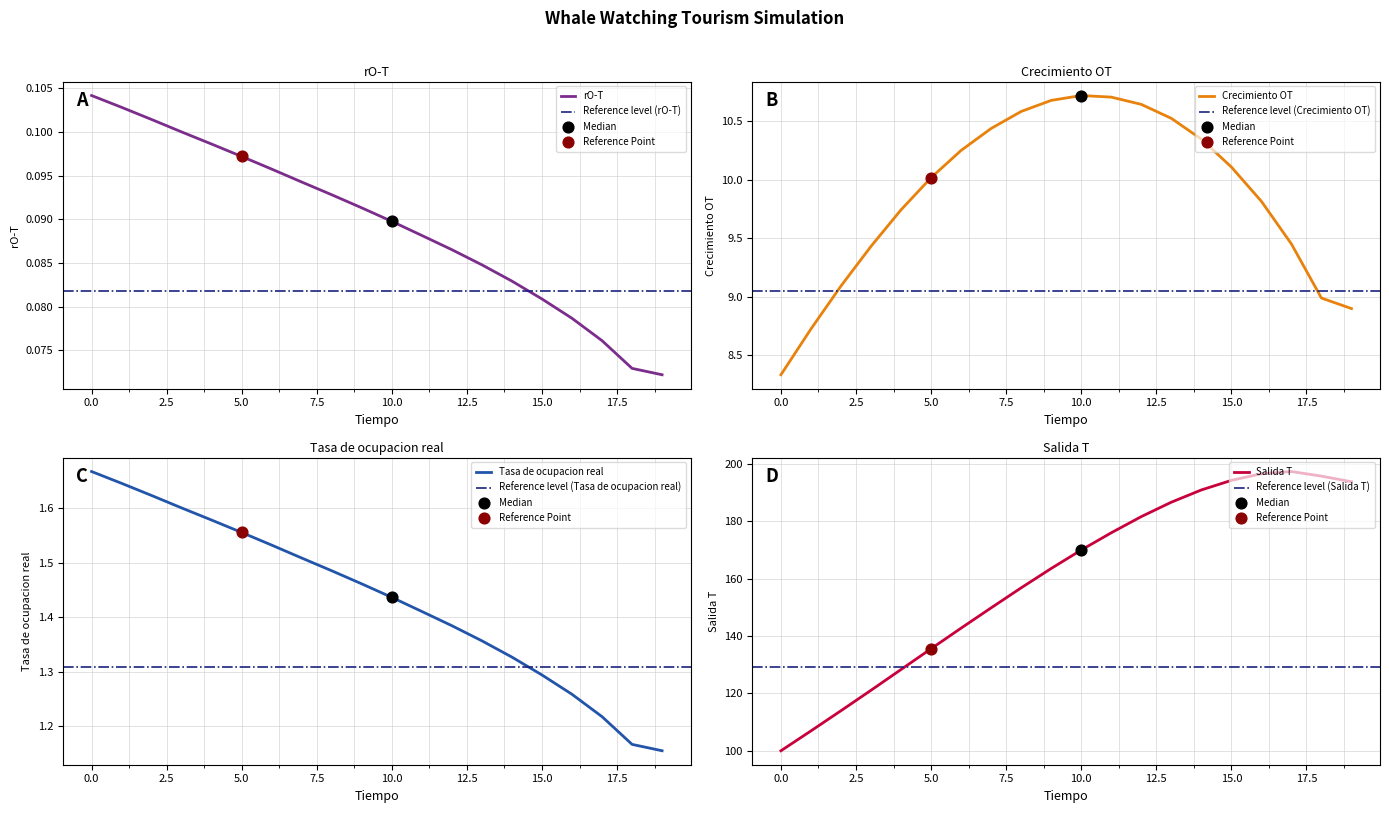

Which series has the largest total across all categories?

Salida T